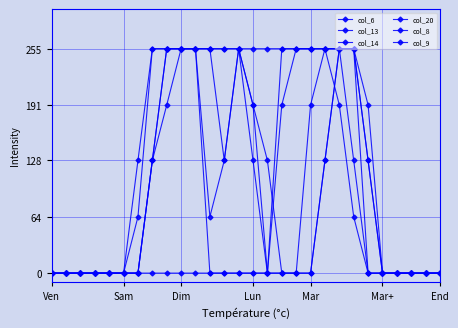

How many lines are shown in the chart?

6